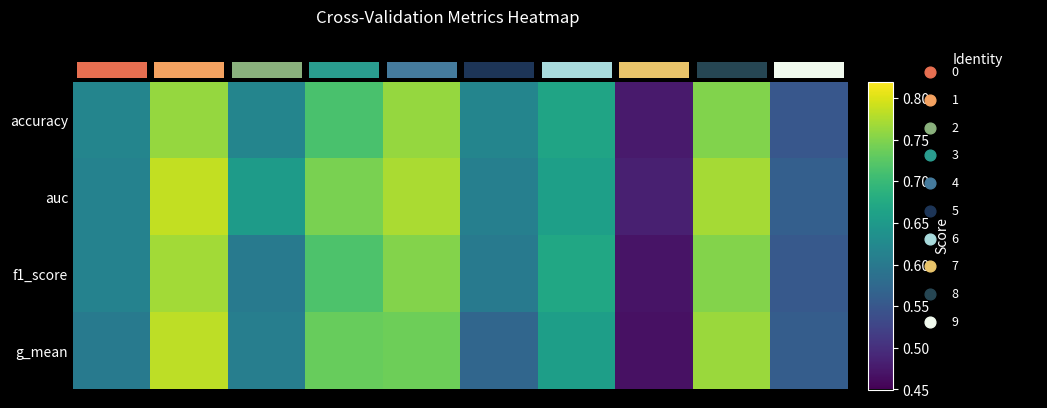

How many data points does each series have?

10